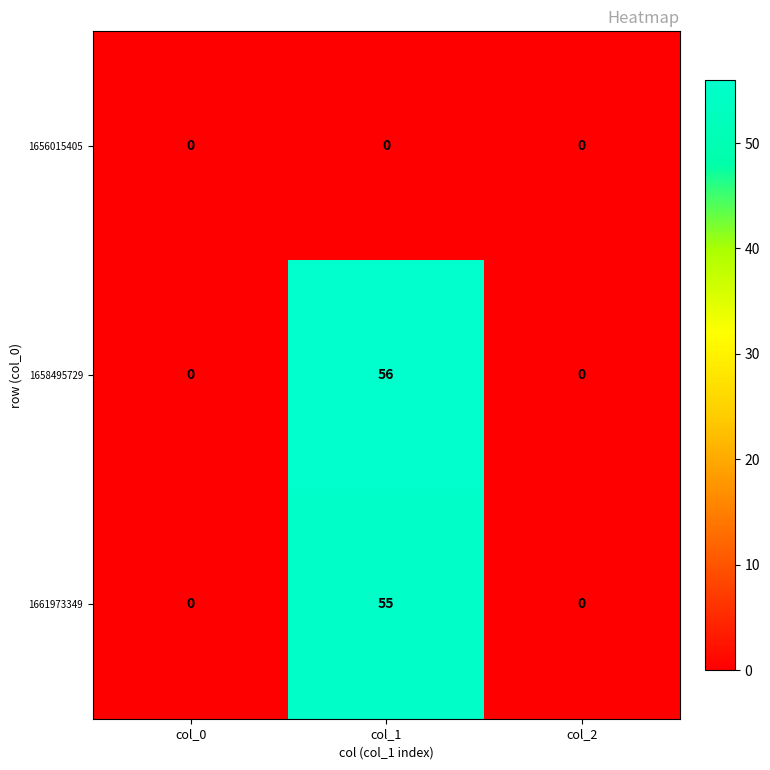

The value of 1656015405 at col_0 is 0. True or false?

True